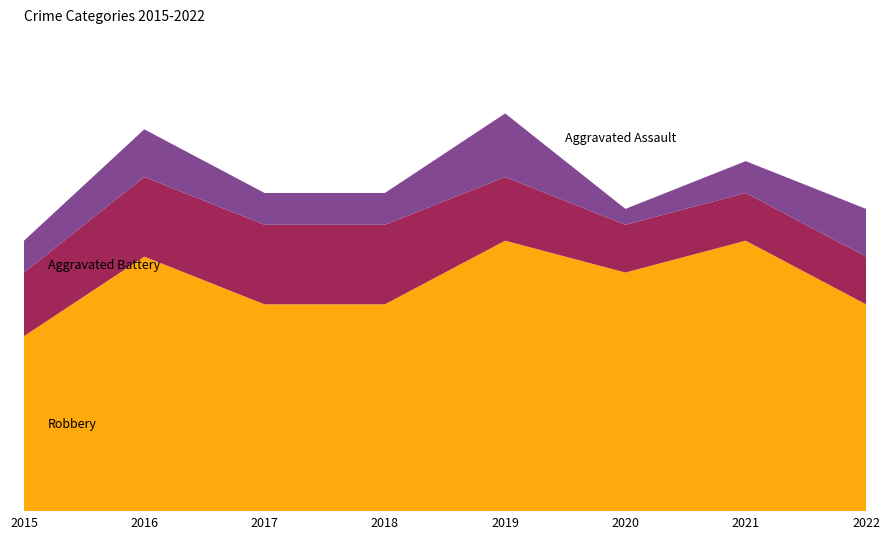

Reading right to left, transcribe all the data shown in this chart.

Robbery: 2022=13	2021=17	2020=15	2019=17	2018=13	2017=13	2016=16	2015=11
Aggravated Battery: 2022=3	2021=3	2020=3	2019=4	2018=5	2017=5	2016=5	2015=4
Aggravated Assault: 2022=3	2021=2	2020=1	2019=4	2018=2	2017=2	2016=3	2015=2